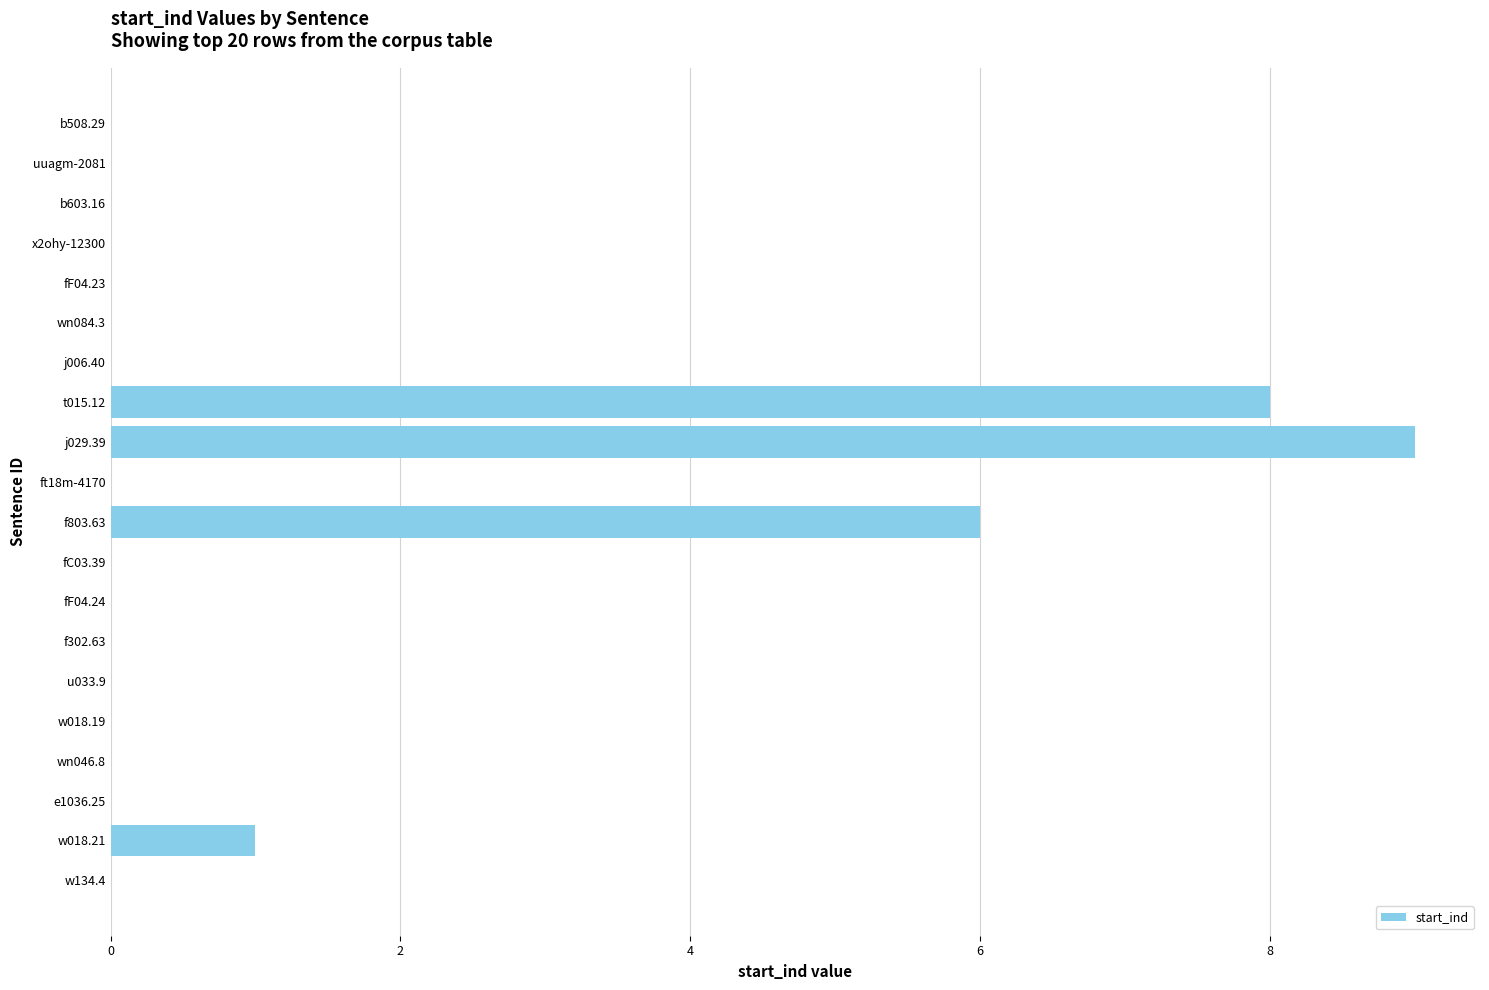

The chart shows a value of 0 at w134.4. True or false?

True